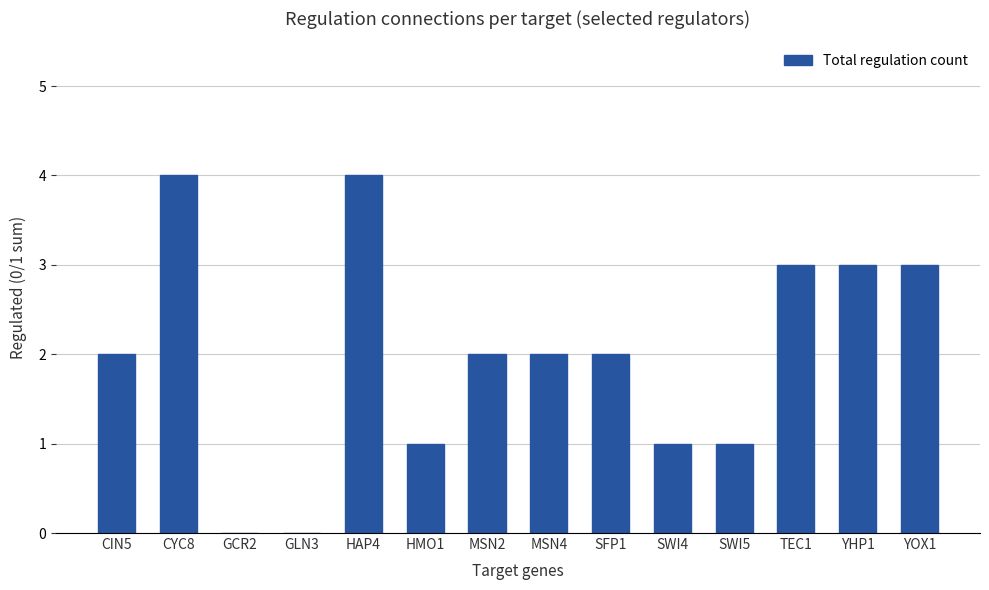

What is the change in value from SFP1 to TEC1?

+1